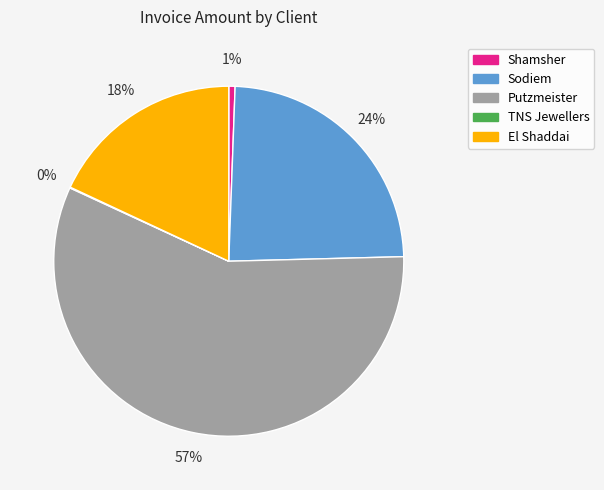

What is the largest slice in the pie chart?

Putzmeister